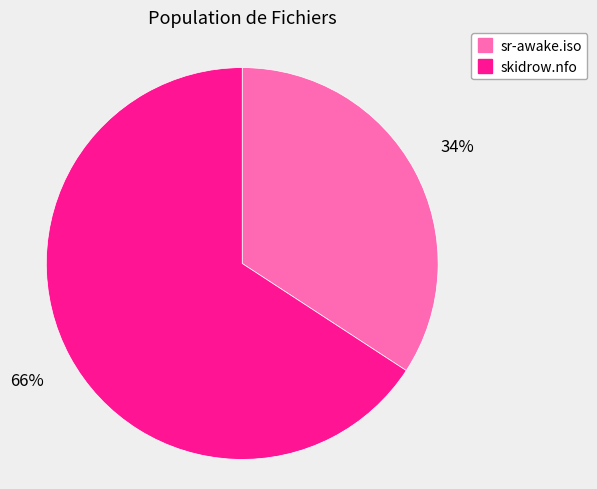

Is the sum of sr-awake.iso and skidrow.nfo greater than half?

Yes